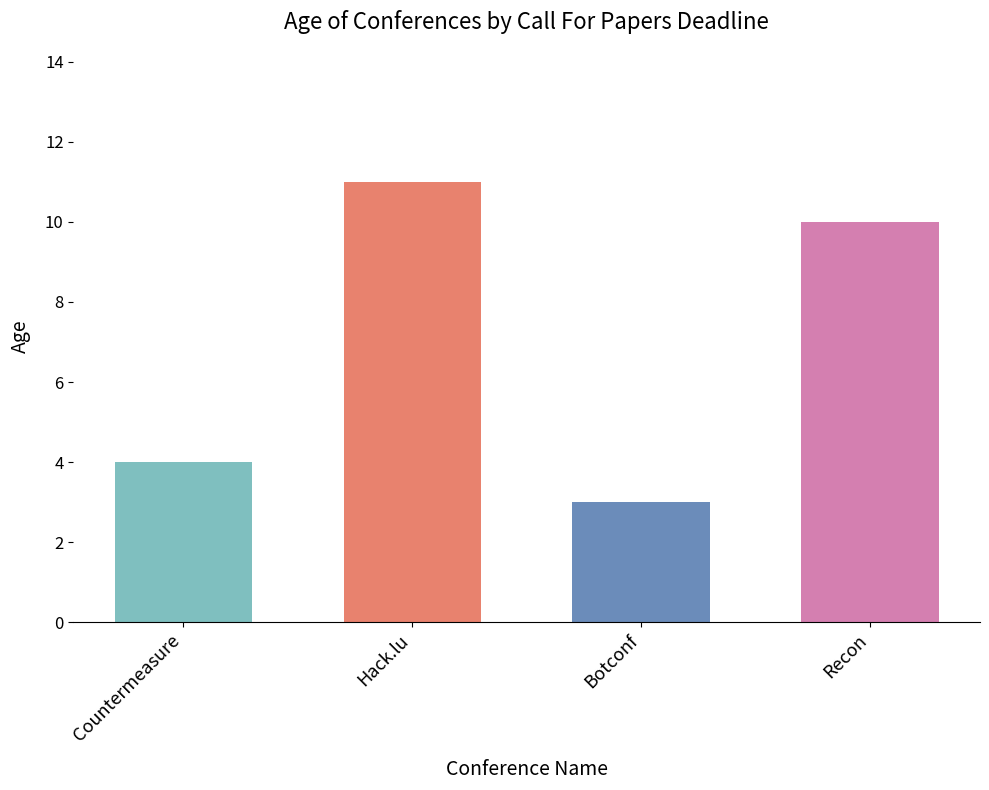

Reading left to right, transcribe all the data shown in this chart.

Countermeasure=4	Hack.lu=11	Botconf=3	Recon=10